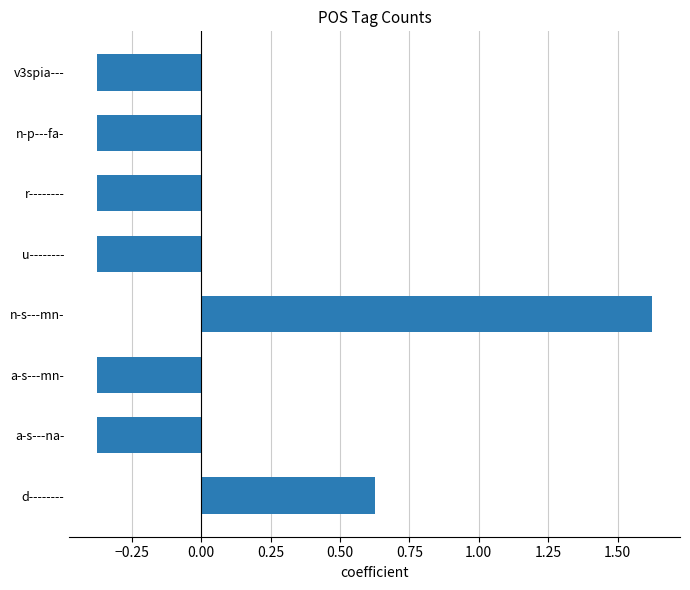

What is the difference between the second highest and second lowest values?

1.0